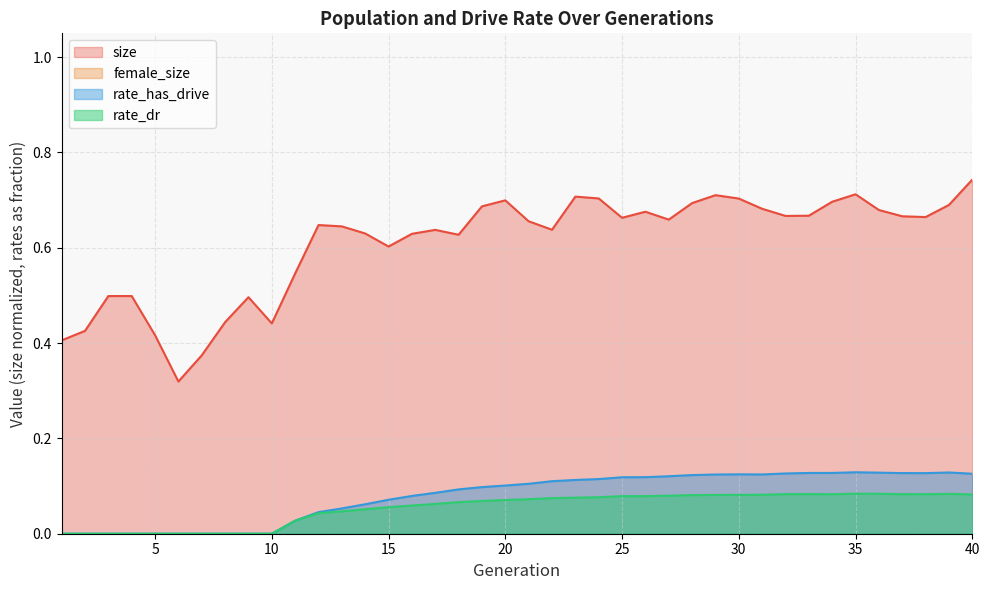

True or false: rate_has_drive and size cross at least once.

False